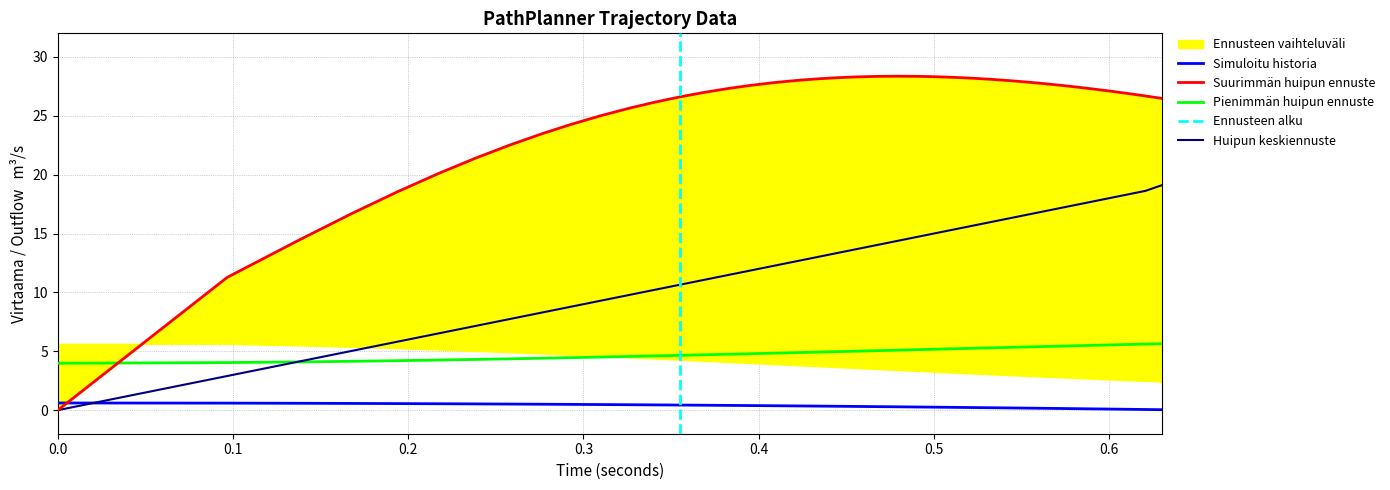

After their last crossing, which series has the higher values: Huipun keskiennuste or Simuloitu historia?

Huipun keskiennuste